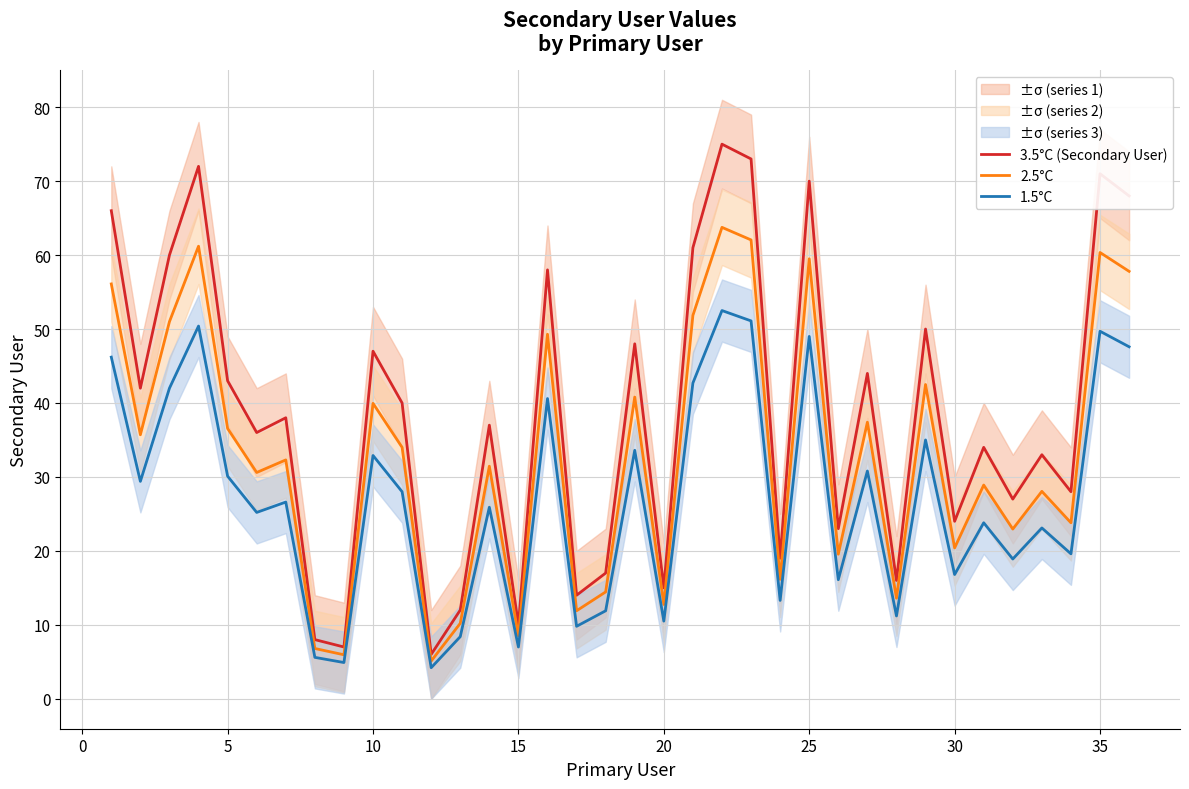

What are all the series names shown in the legend?

3.5°C (Secondary User), 2.5°C, 1.5°C